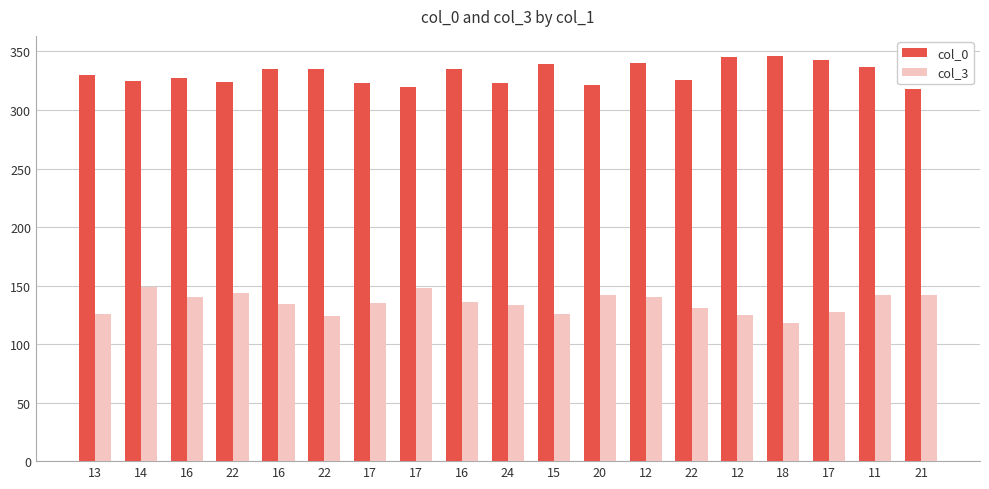

Are the bars horizontal?

No